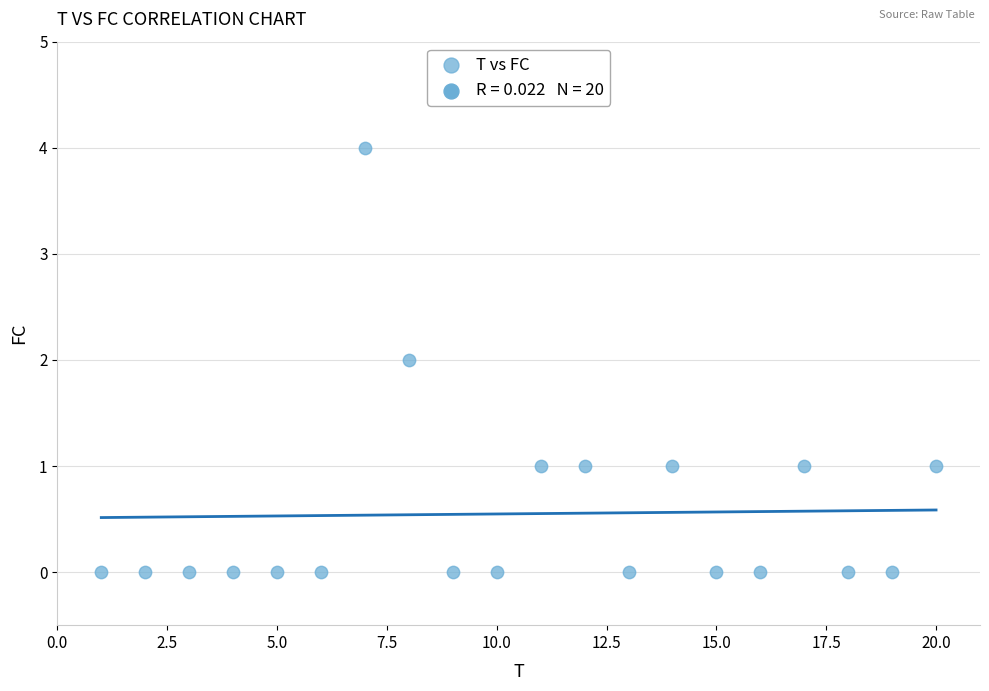

What is the range of Y values (max minus min)?

4